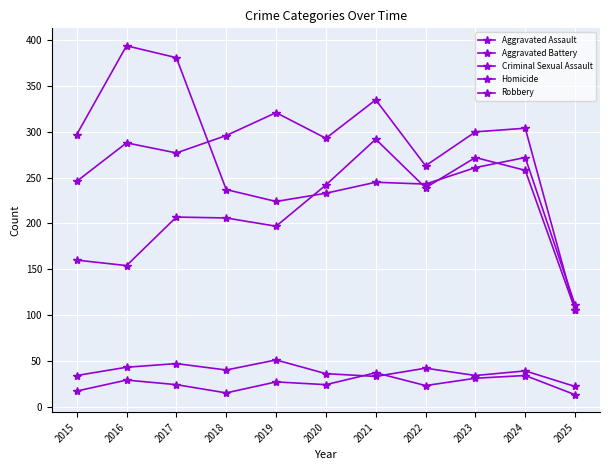

How many distinct data groups are displayed?

5